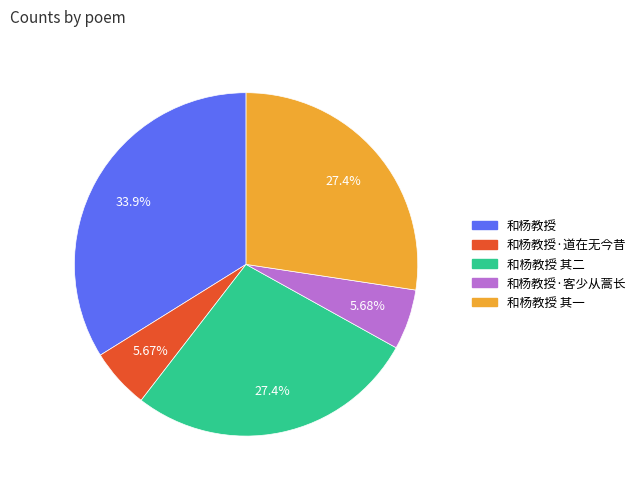

Between 和杨教授 其二 and 和杨教授, which is larger?

和杨教授